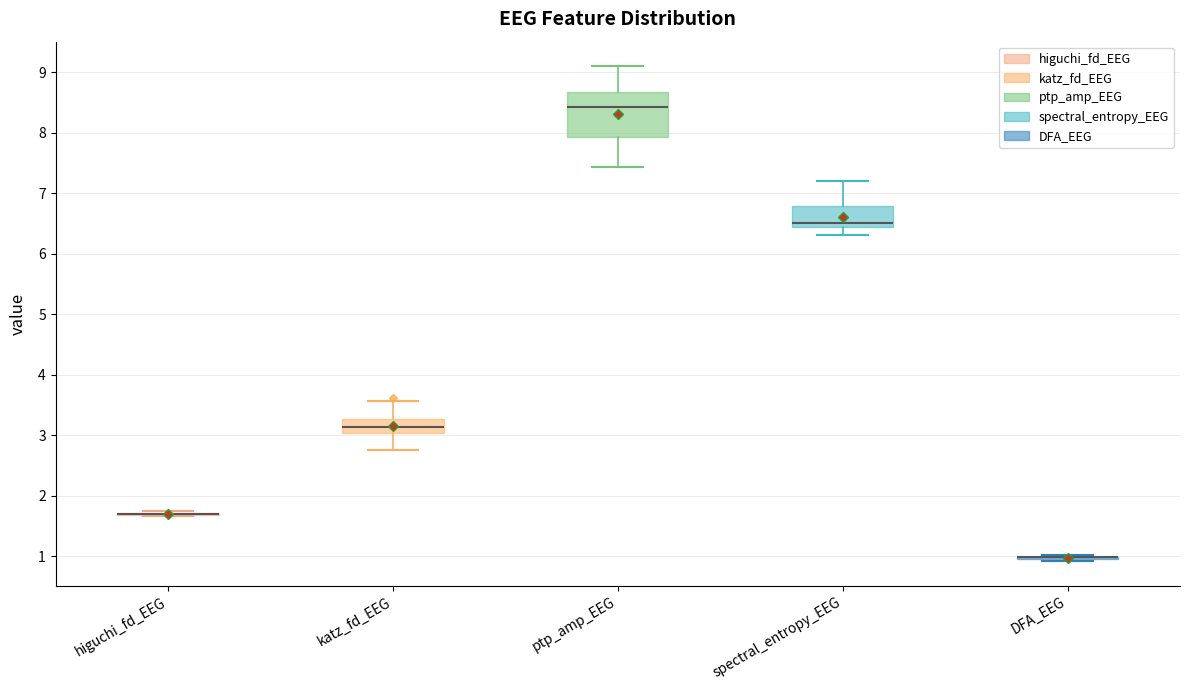

Reading left to right, transcribe this box plot: for each box, give where its median line is, the range the box spans, and where its two whiskers end, as read against the y-axis. The values are not printed on the chart, so give them approximately, as read against the axis.

higuchi_fd_EEG: box collapsed to a line at 1.7, whiskers 1.7 to 1.8
katz_fd_EEG: median 3.1, box 3.0 to 3.3, whiskers 2.7 to 3.6
ptp_amp_EEG: median 8.4, box 7.9 to 8.7, whiskers 7.4 to 9.1
spectral_entropy_EEG: median 6.5, box 6.4 to 6.8, whiskers 6.3 to 7.2
DFA_EEG: box collapsed to a line at 1.0, whiskers 0.9 to 1.0